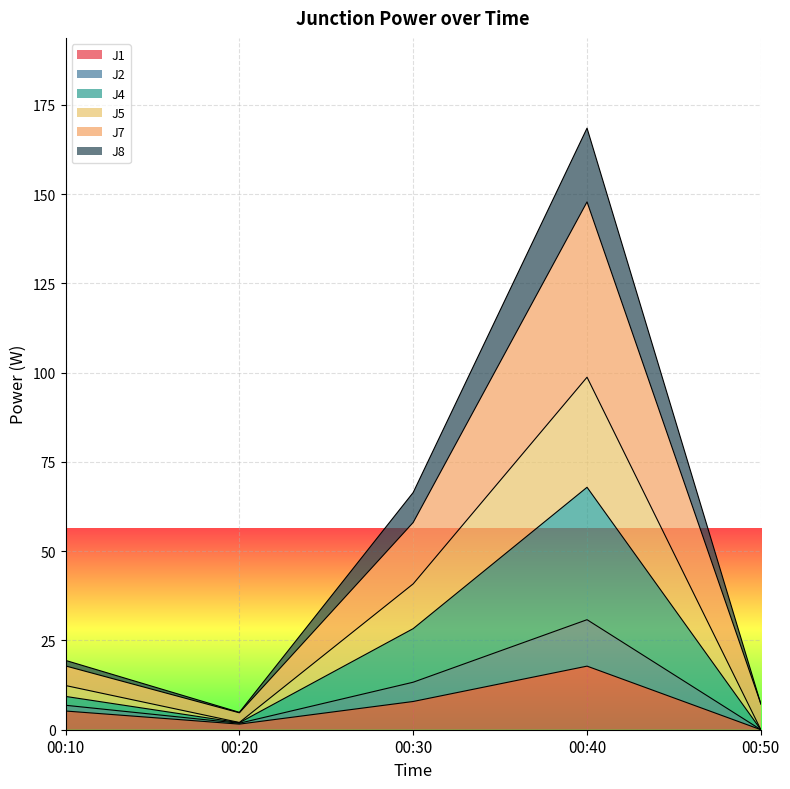

True or false: J2 has more than 2 interior local peaks.

False